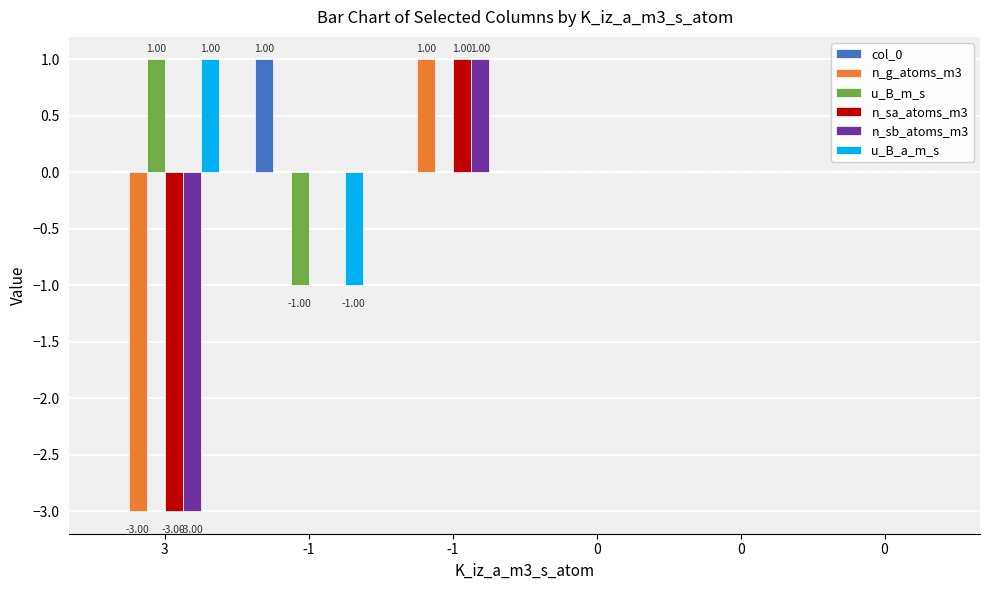

What is the difference between the maximum and minimum values in the u_B_m_s series?

2